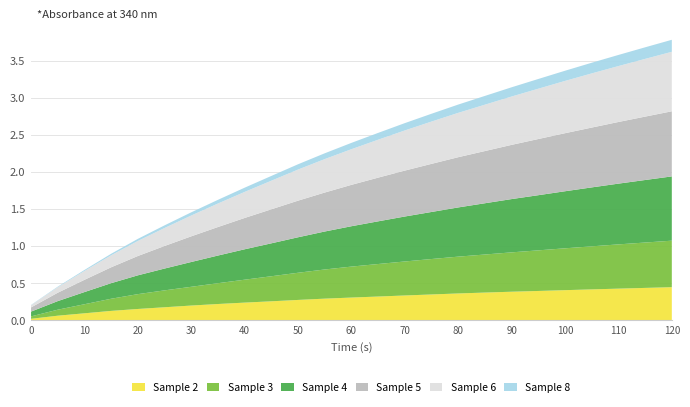

Reading left to right, extract all data points from this chart.

Sample 2: 0.0	0.1	0.1	0.1	0.2	0.2	0.2	0.2	0.2	0.3	0.3	0.3	0.3	0.3	0.3	0.4	0.4	0.4	0.4	0.4	0.4	0.4	0.4	0.4	0.4
Sample 3: 0.0	0.1	0.1	0.2	0.2	0.2	0.3	0.3	0.3	0.3	0.4	0.4	0.4	0.4	0.5	0.5	0.5	0.5	0.5	0.5	0.6	0.6	0.6	0.6	0.6
Sample 4: 0.1	0.1	0.2	0.2	0.3	0.3	0.3	0.4	0.4	0.4	0.5	0.5	0.5	0.6	0.6	0.6	0.7	0.7	0.7	0.7	0.8	0.8	0.8	0.8	0.9
Sample 5: 0.1	0.1	0.2	0.2	0.3	0.3	0.3	0.4	0.4	0.5	0.5	0.5	0.6	0.6	0.6	0.6	0.7	0.7	0.7	0.8	0.8	0.8	0.8	0.9	0.9
Sample 6: 0.0	0.1	0.1	0.2	0.2	0.2	0.3	0.3	0.4	0.4	0.4	0.5	0.5	0.5	0.5	0.6	0.6	0.6	0.7	0.7	0.7	0.7	0.8	0.8	0.8
Sample 8: 0.0	0.0	0.0	0.0	0.0	0.0	0.0	0.0	0.1	0.1	0.1	0.1	0.1	0.1	0.1	0.1	0.1	0.1	0.1	0.1	0.1	0.1	0.2	0.2	0.2